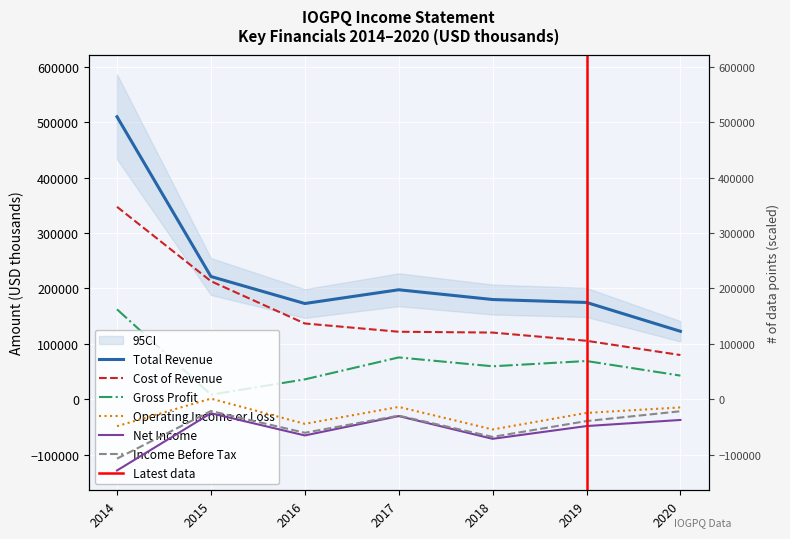

Rank the series at 2014 from lowest to highest value.

Net Income, Income Before Tax, Operating Income or Loss, Gross Profit, Cost of Revenue, Total Revenue